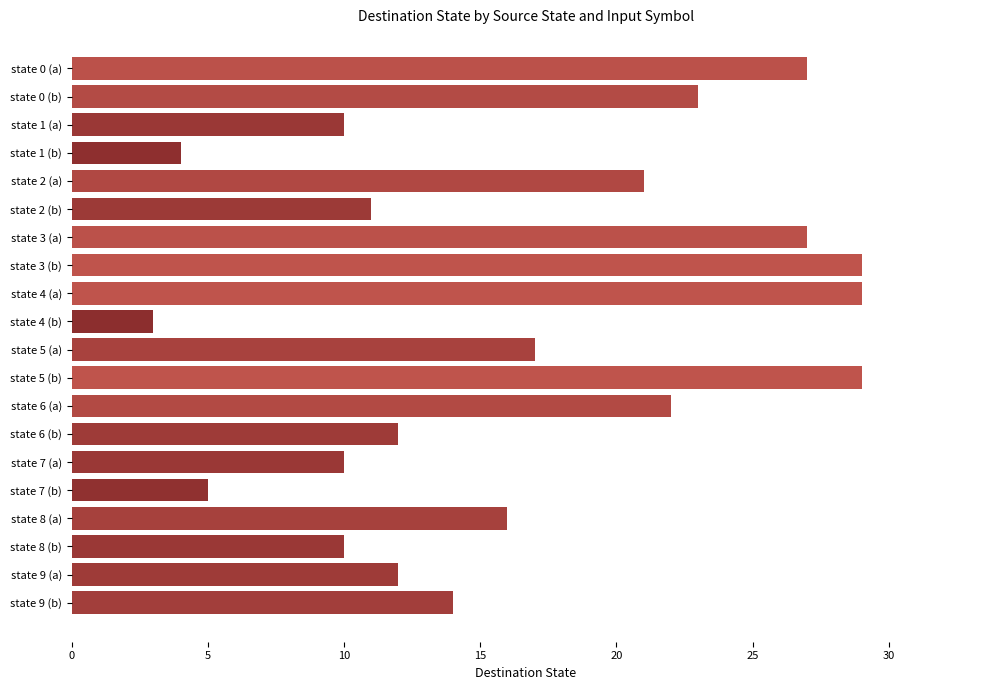

What is the greatest value displayed?

29